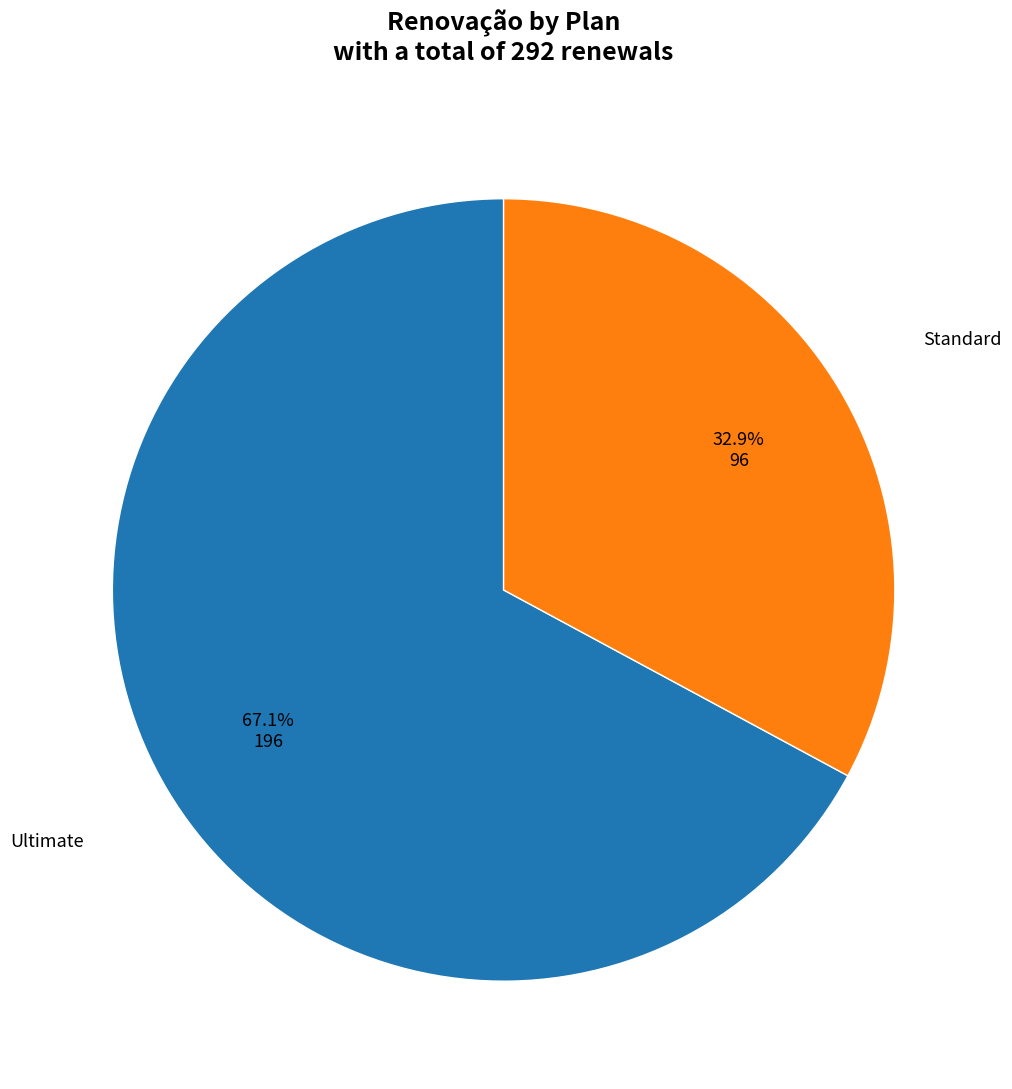

Does any single category account for the majority?

Yes